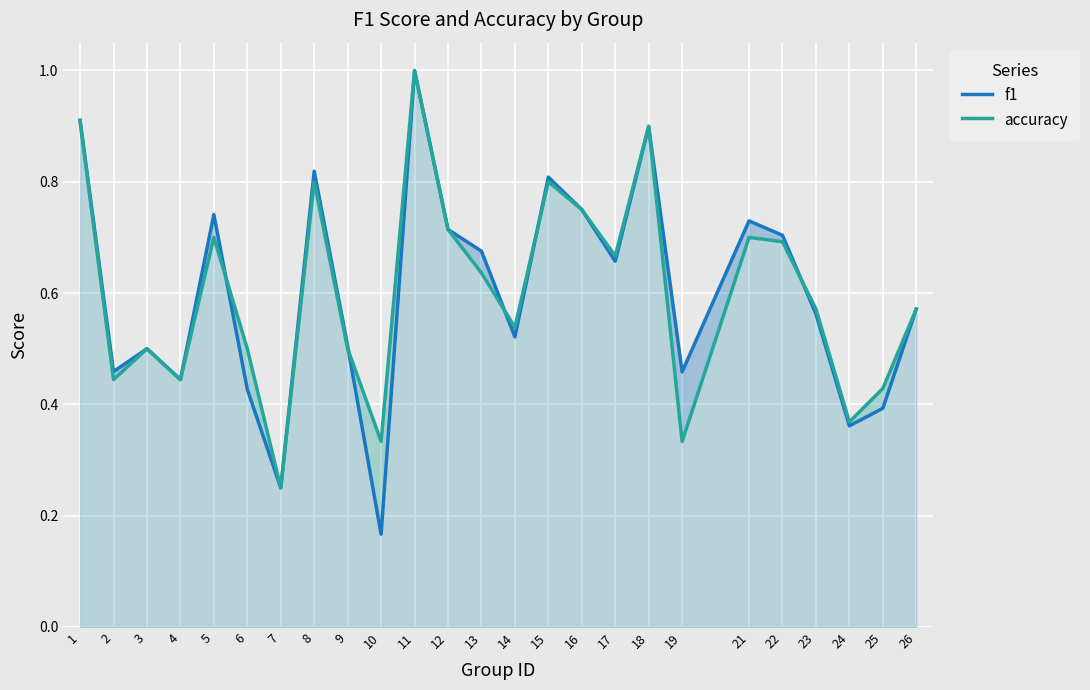

What is the difference between the maximum and second lowest values in the accuracy series?

0.7